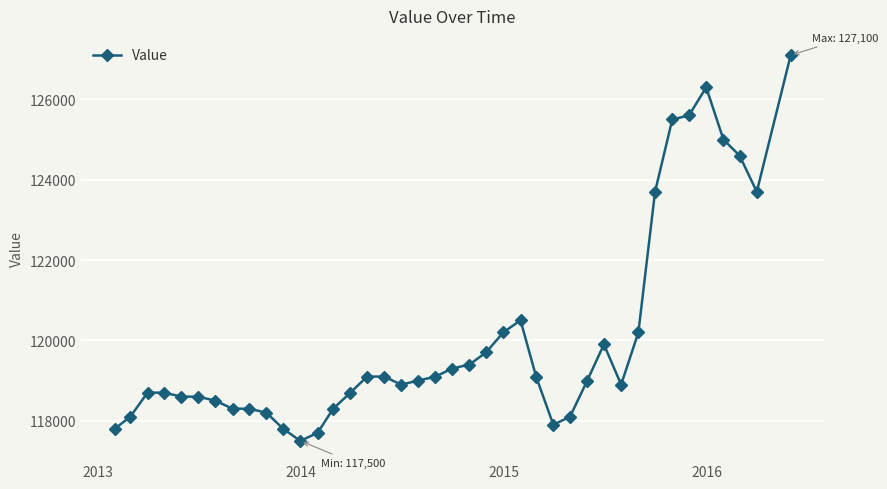

Is this an area chart (filled region under the line)?

No